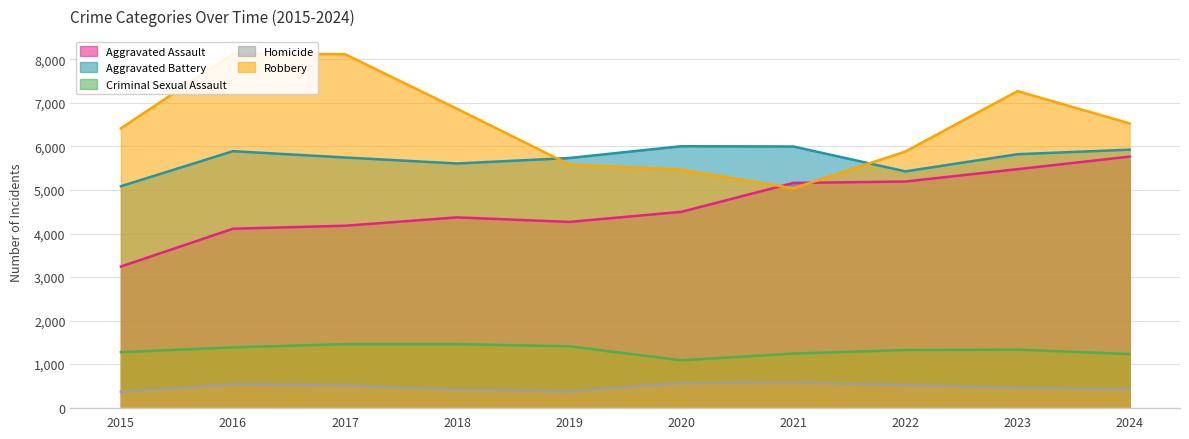

What is the sum of all Homicide values?

4729